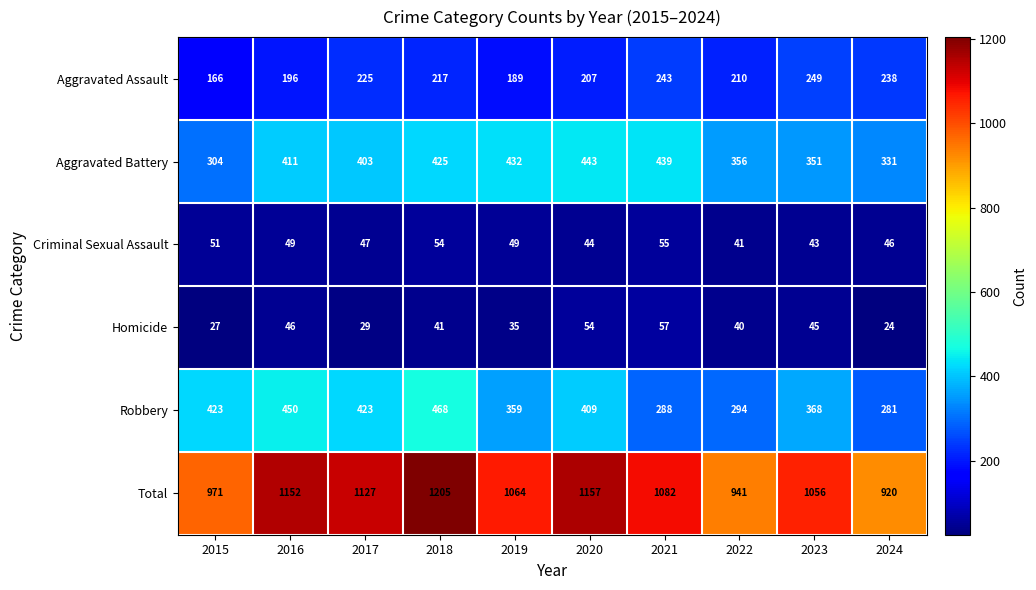

True or false: Aggravated Assault has a value of 166 at 2015.

True